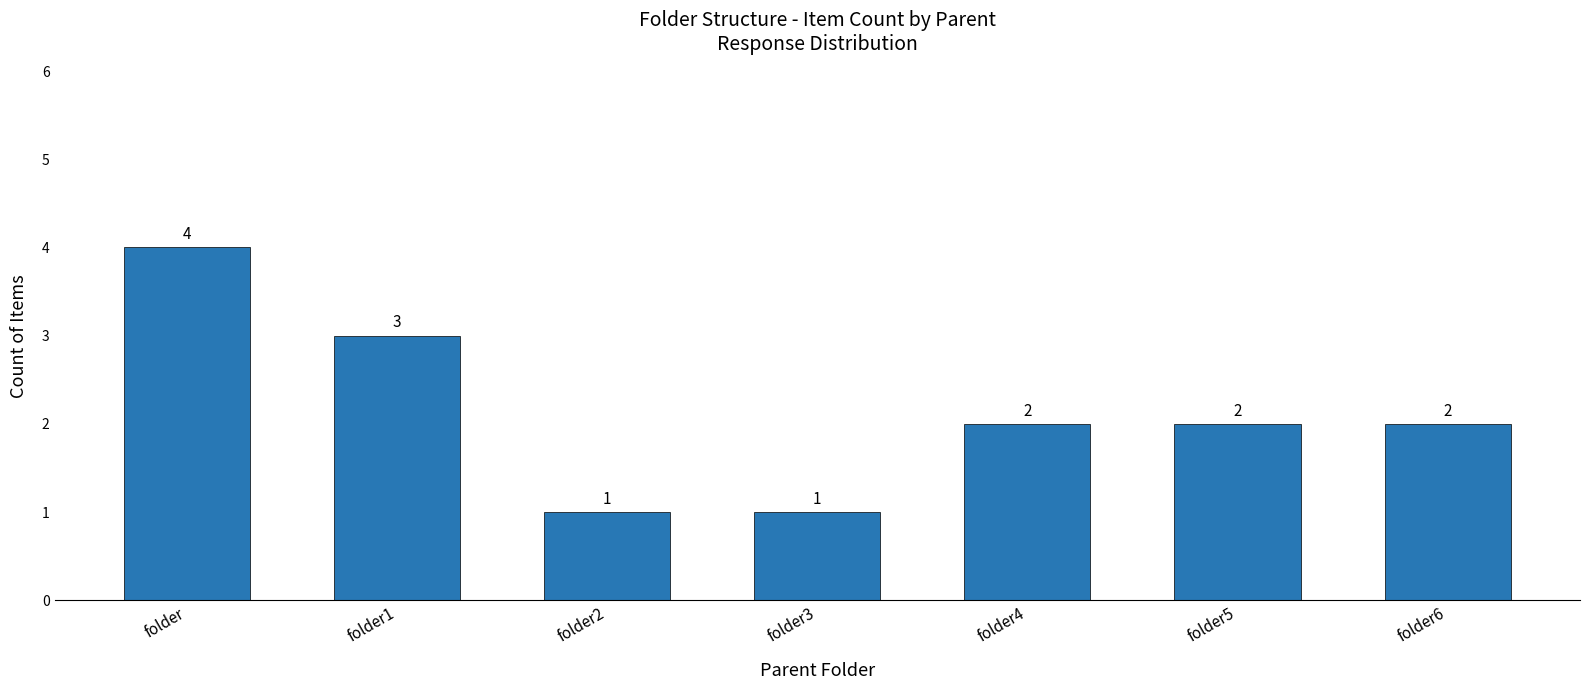

Reading right to left, what are all the values shown in this chart?

folder6=2	folder5=2	folder4=2	folder3=1	folder2=1	folder1=3	folder=4